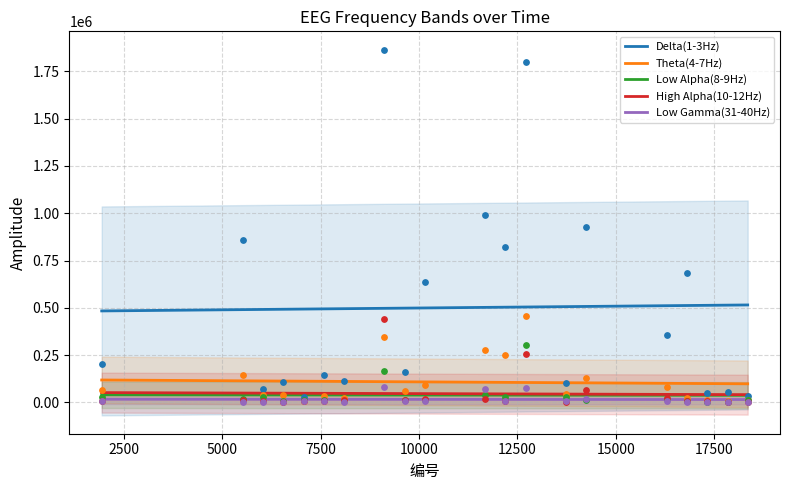

At which category is the sum across all series the highest?

9118